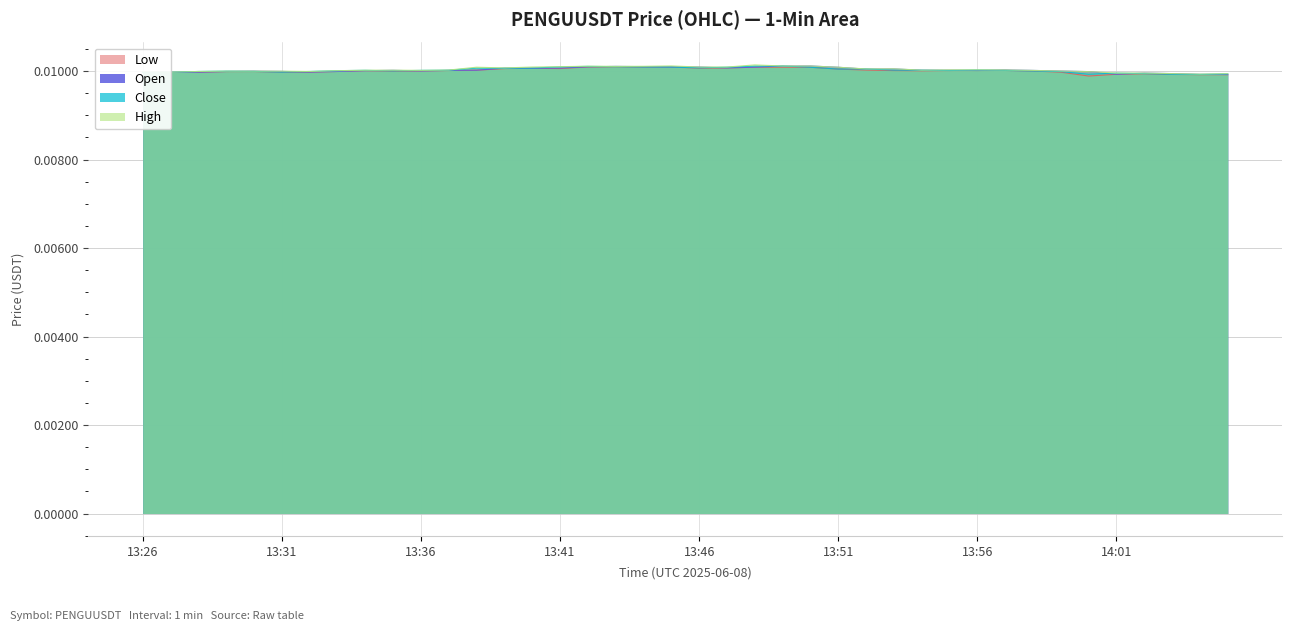

Rank the series by their maximum value, from lowest to highest.

low, open, close, high